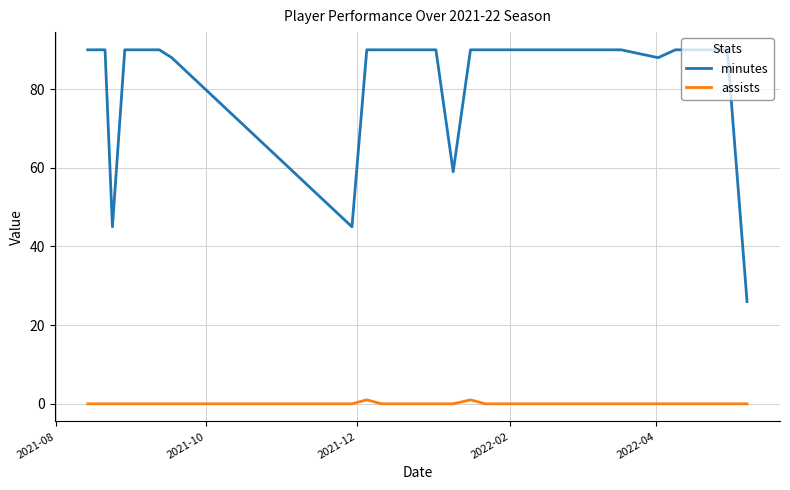

Reading left to right, list all the values displayed in this chart.

minutes: 90	90	45	90	90	88	45	90	90	90	90	90	59	90	90	90	90	90	90	90	90	90	90	90	88	90	90	90	26
assists: 0	0	0	0	0	0	0	1	0	0	0	0	0	1	0	0	0	0	0	0	0	0	0	0	0	0	0	0	0